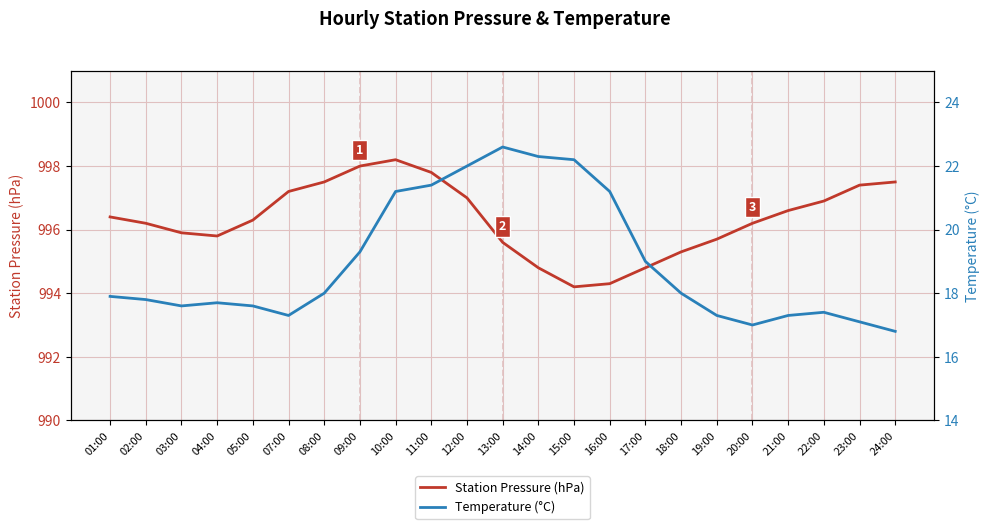

Reading left to right, transcribe all the data shown in this chart.

Station Pressure (hPa): 996.4	996.2	995.9	995.8	996.3	997.2	997.5	998.0	998.2	997.8	997.0	995.6	994.8	994.2	994.3	994.8	995.3	995.7	996.2	996.6	996.9	997.4	997.5
Temperature (°C): 17.9	17.8	17.6	17.7	17.6	17.3	18.0	19.3	21.2	21.4	22.0	22.6	22.3	22.2	21.2	19.0	18.0	17.3	17.0	17.3	17.4	17.1	16.8